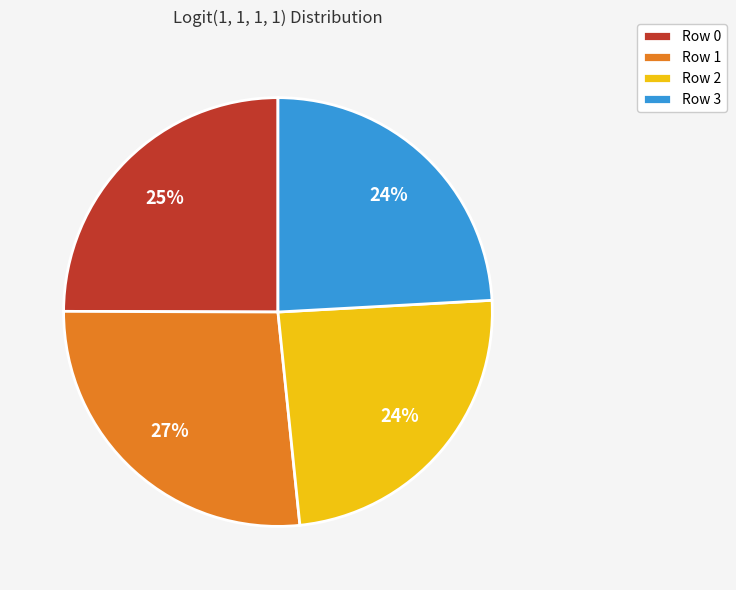

To the nearest percent, what percentage of the pie is Row 3?

24%